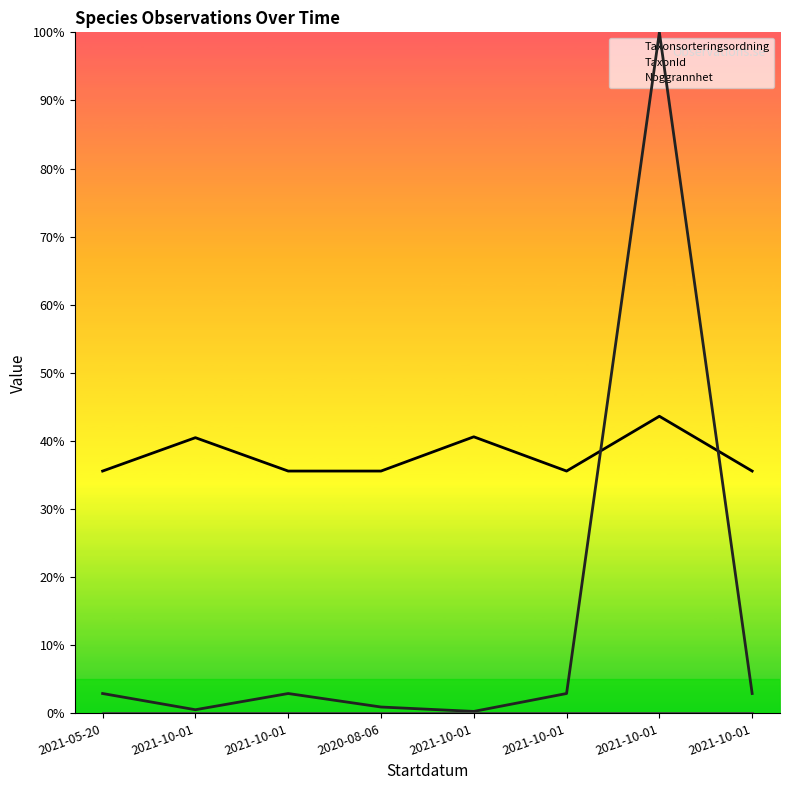

How many categories are shown in the chart?

8